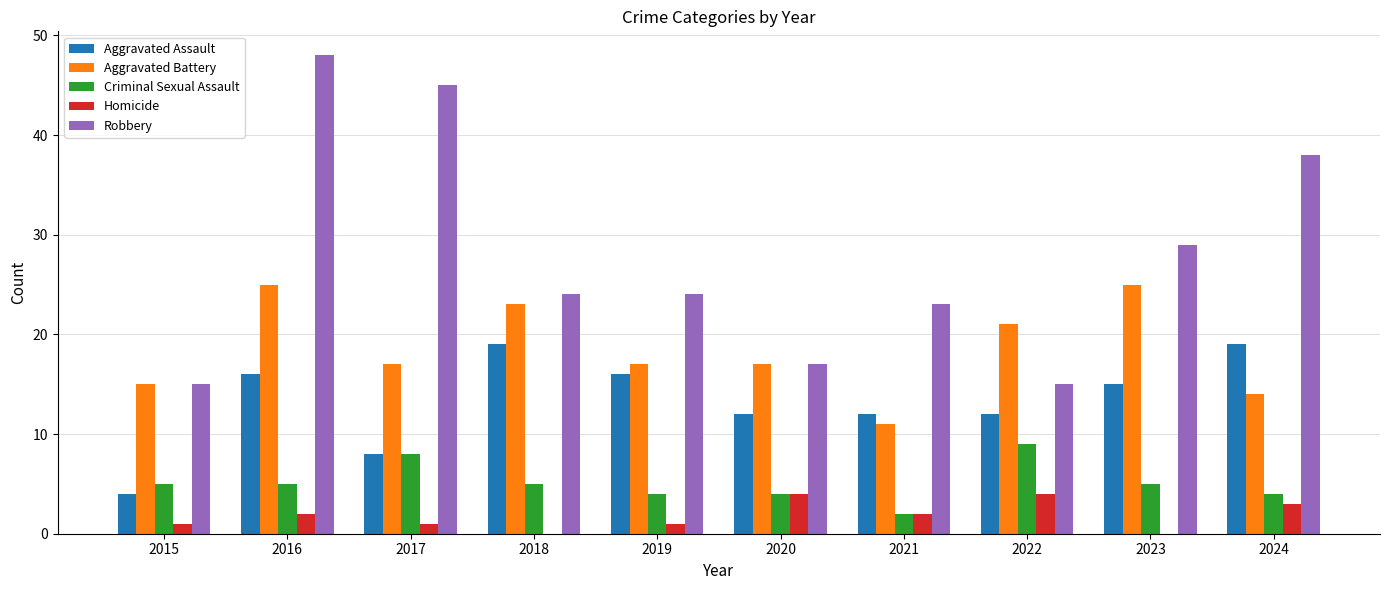

True or false: Robbery has a value of 15 at 2022.

True